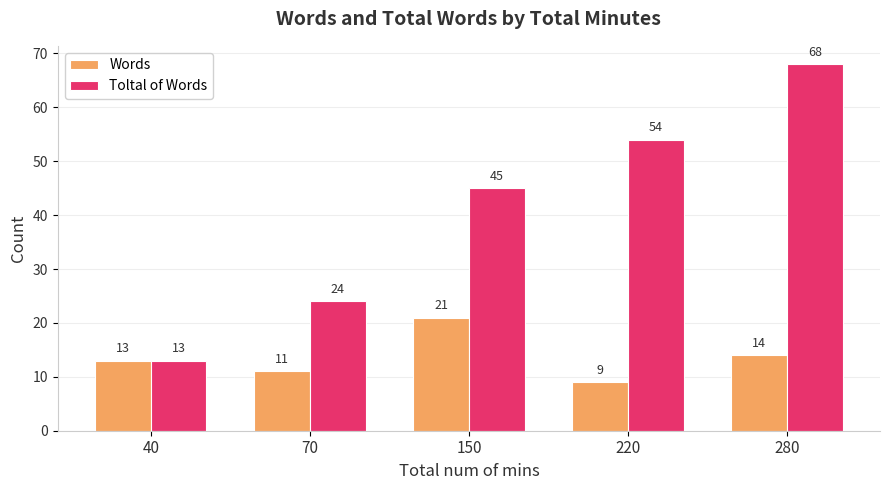

What is the value of the Toltal of Words bar at the 2nd from the left?

24